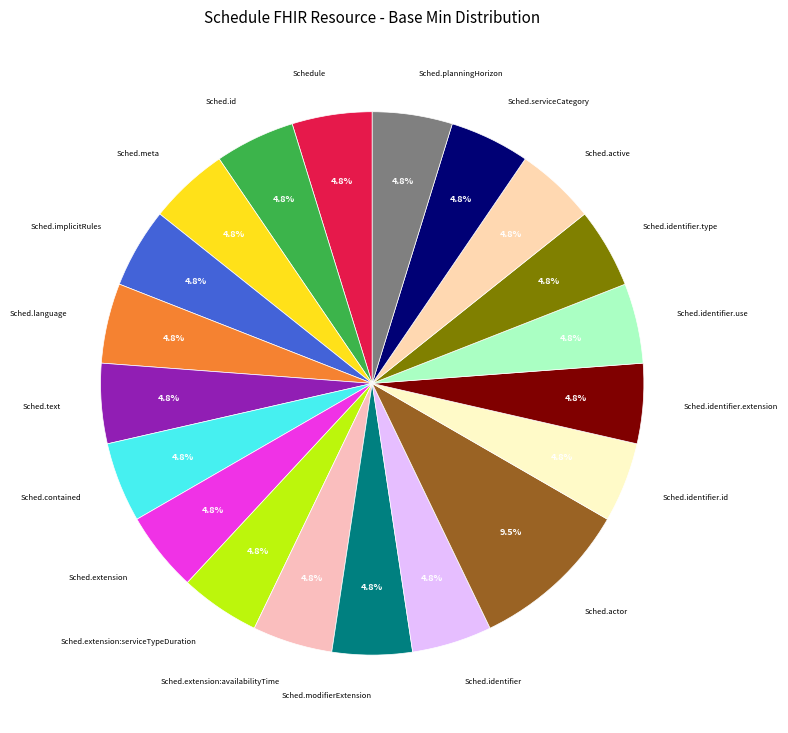

What is the smallest slice in the pie chart?

Schedule